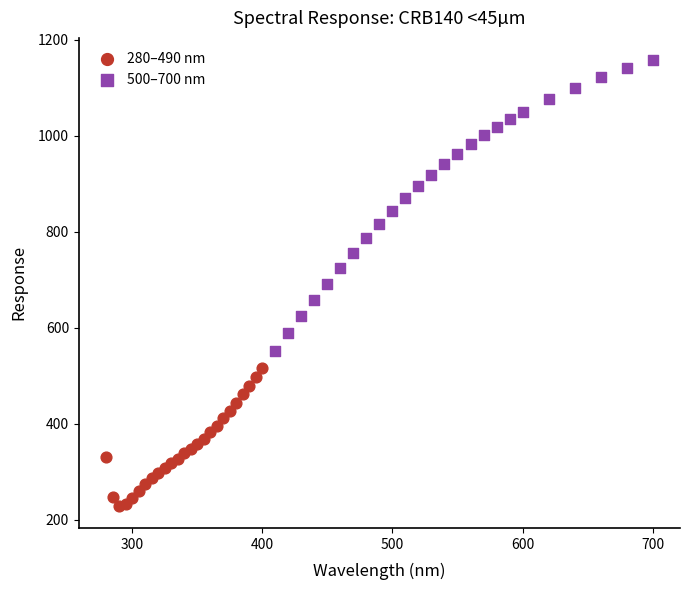

Which series reaches the minimum Y coordinate?

280–490 nm